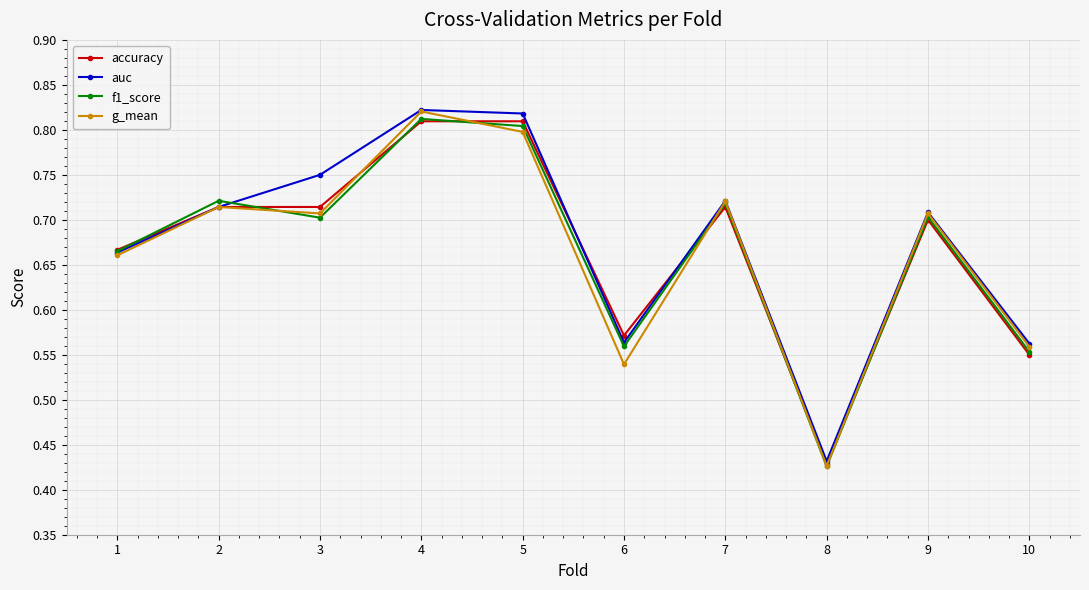

What is the sum of all g_mean values?

6.7